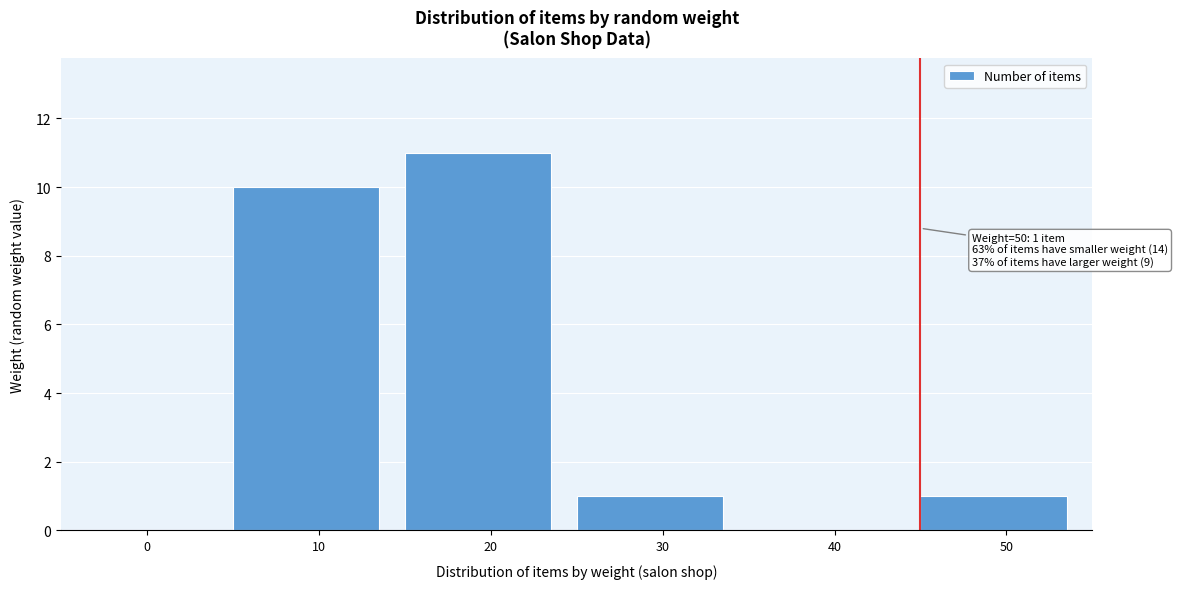

Reading right to left, what are all the values shown in this chart?

50=1	40=0	30=1	20=11	10=10	0=0